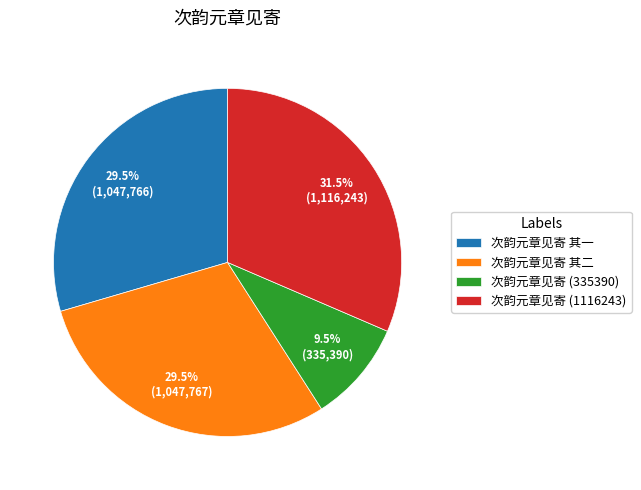

Which slice is the smallest?

次韵元章见寄 (335390)